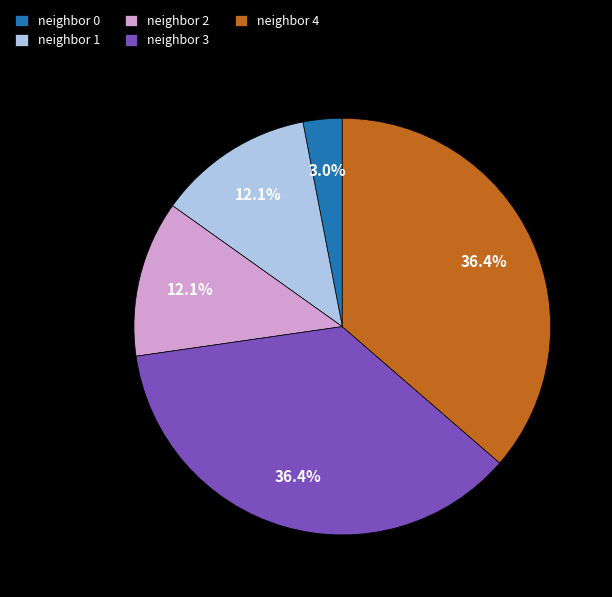

Is there a majority slice in this chart?

No